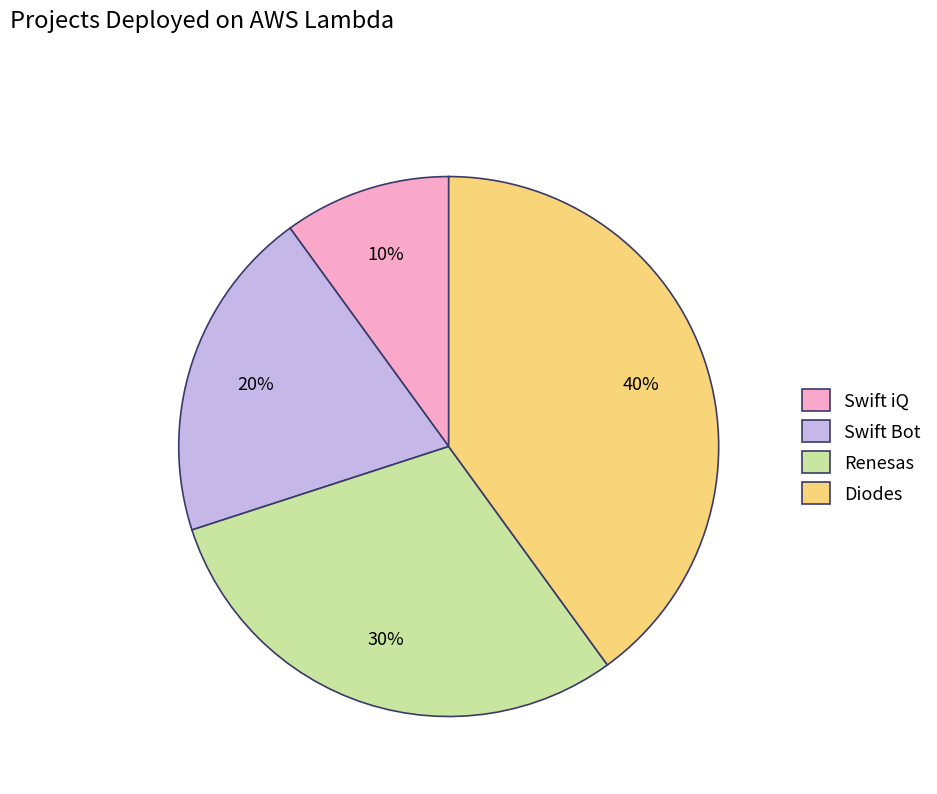

True or false: Swift iQ accounts for 23% of the total.

False